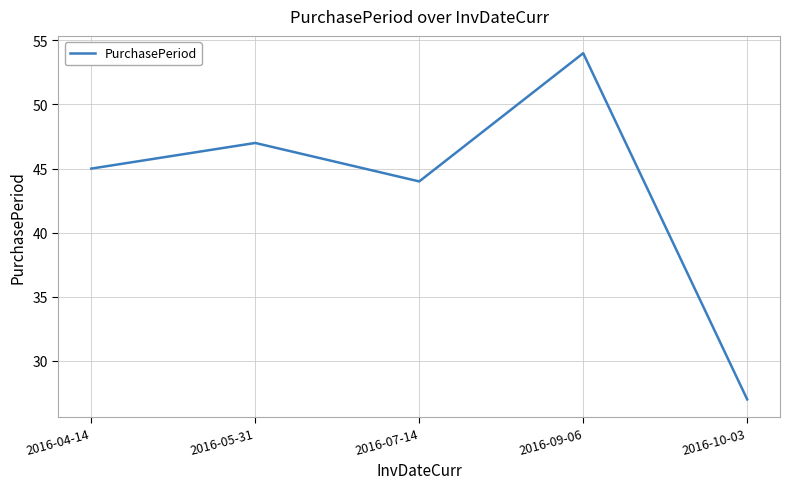

Rank the categories by value from highest to lowest.

2016-09-06, 2016-05-31, 2016-04-14, 2016-07-14, 2016-10-03